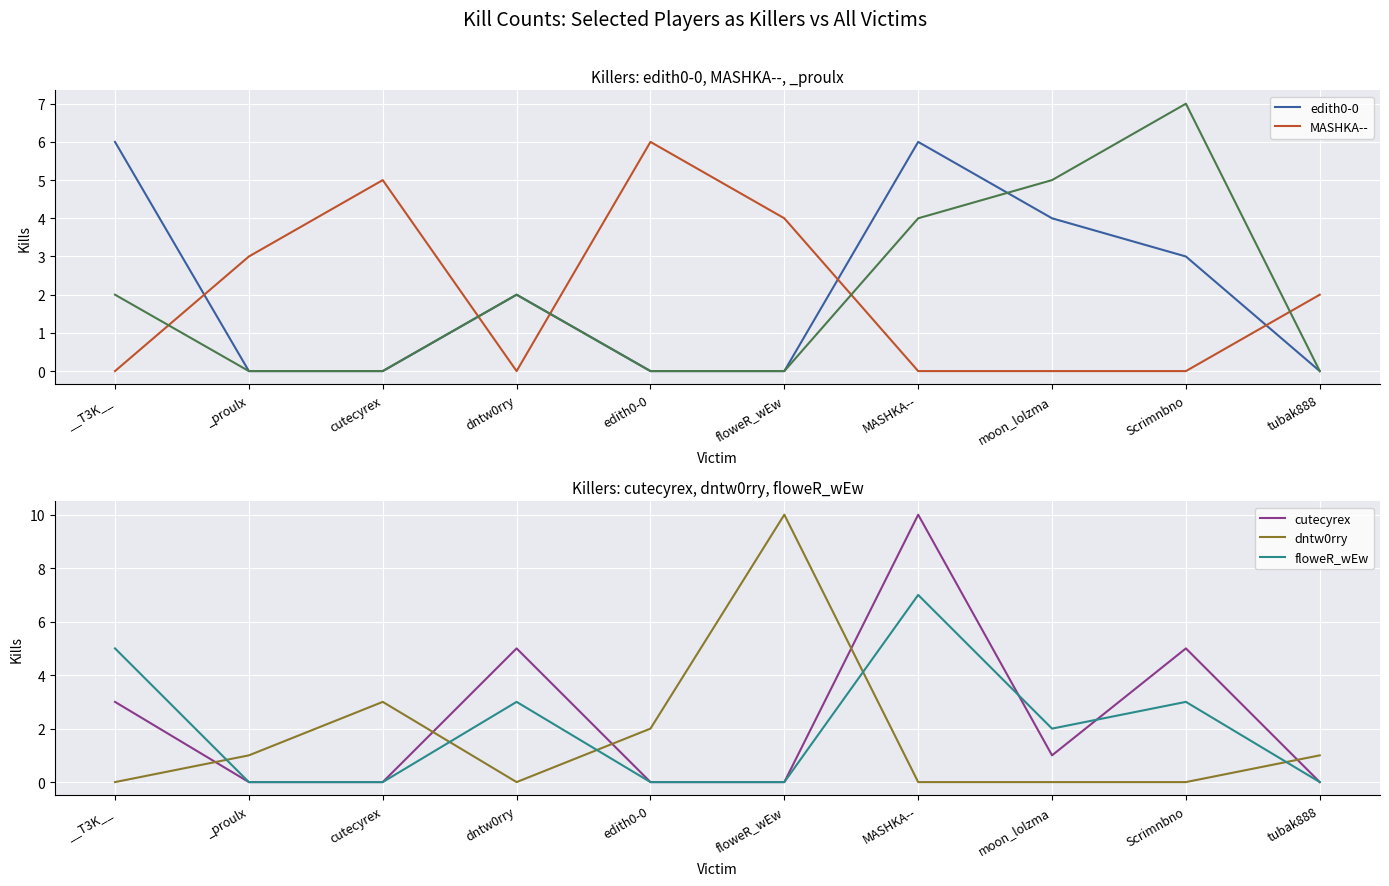

At __T3K__, list the series in order from largest to smallest.

edith0-0, floweR_wEw, cutecyrex, MASHKA--, dntw0rry